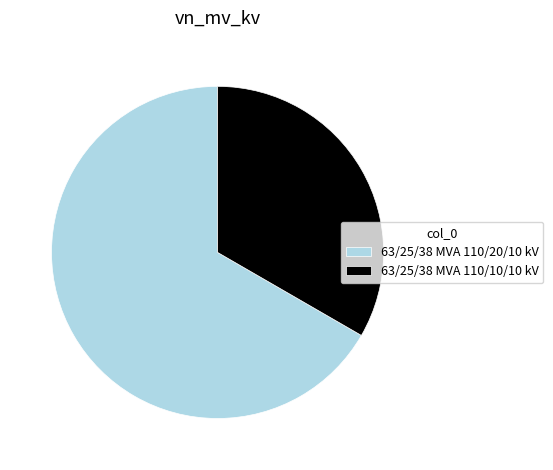

Which has a higher value, 63/25/38 MVA 110/20/10 kV or 63/25/38 MVA 110/10/10 kV?

63/25/38 MVA 110/20/10 kV